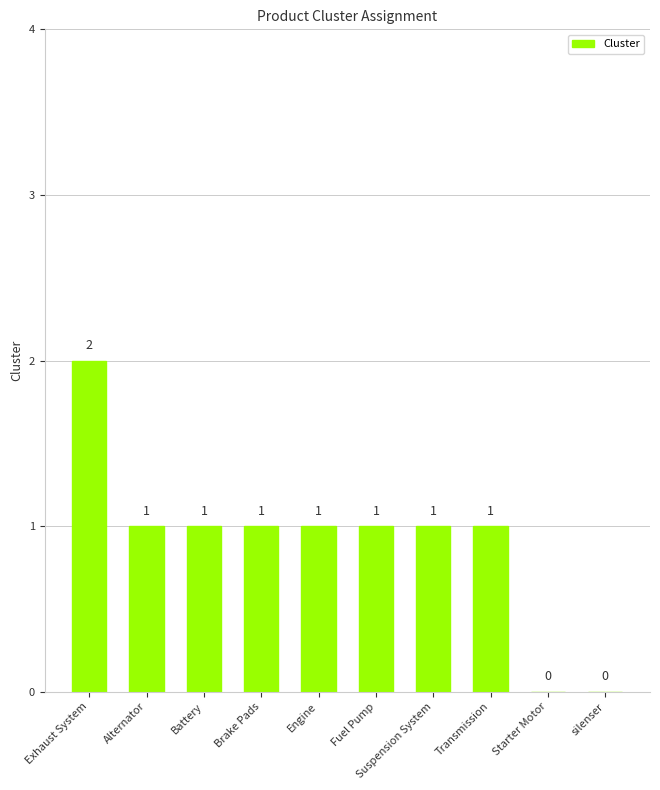

Reading left to right, what are all the values shown in this chart?

Exhaust System=2	Alternator=1	Battery=1	Brake Pads=1	Engine=1	Fuel Pump=1	Suspension System=1	Transmission=1	Starter Motor=0	silenser=0